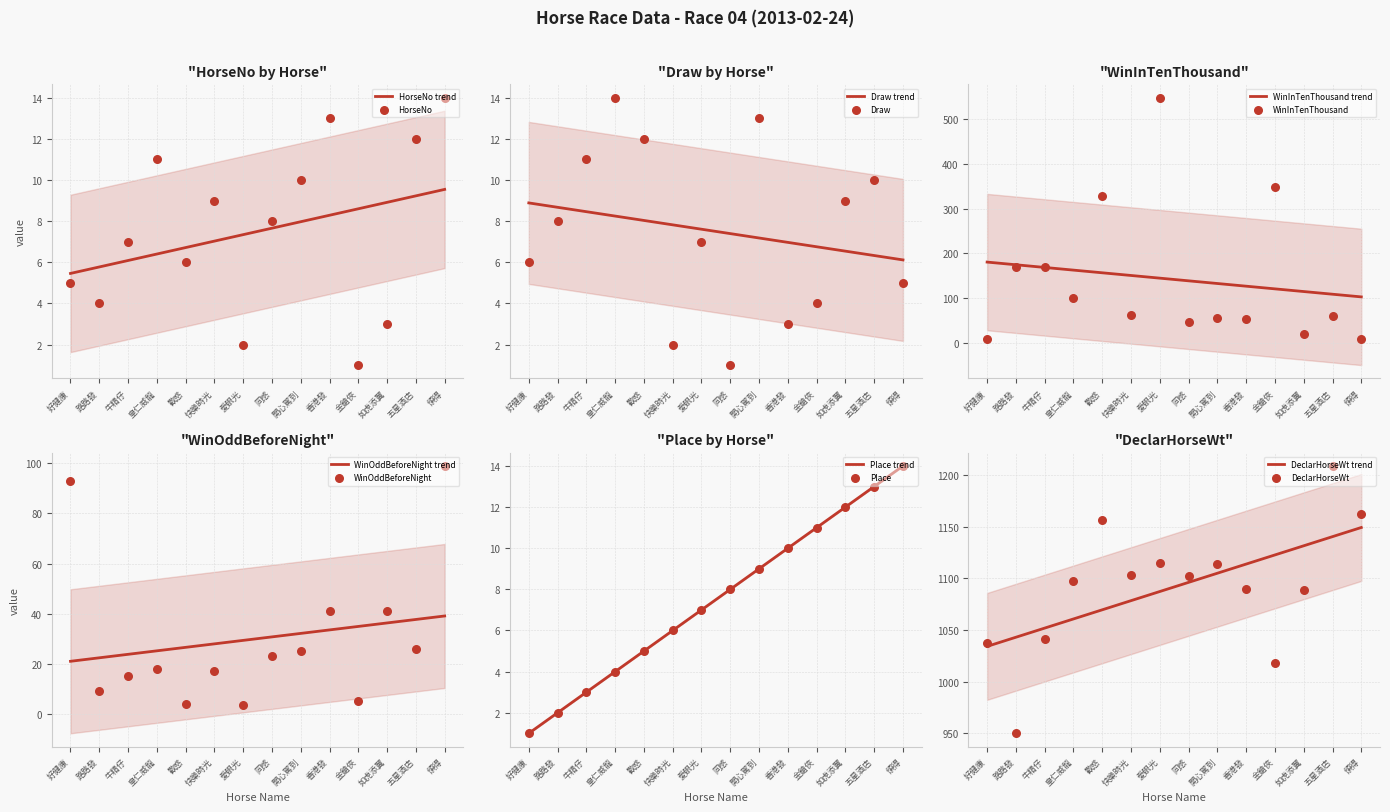

Which series contains the highest Y value?

DeclarHorseWt